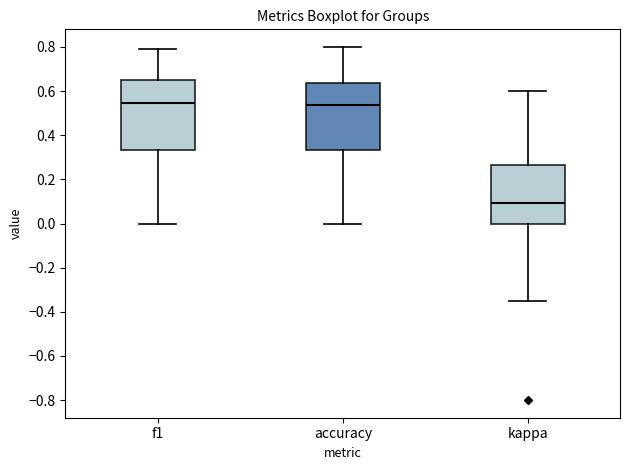

Where does the upper whisker of the box for f1 end on the y-axis? The values are not printed on the chart, so give them approximately, as read against the axis.

0.80